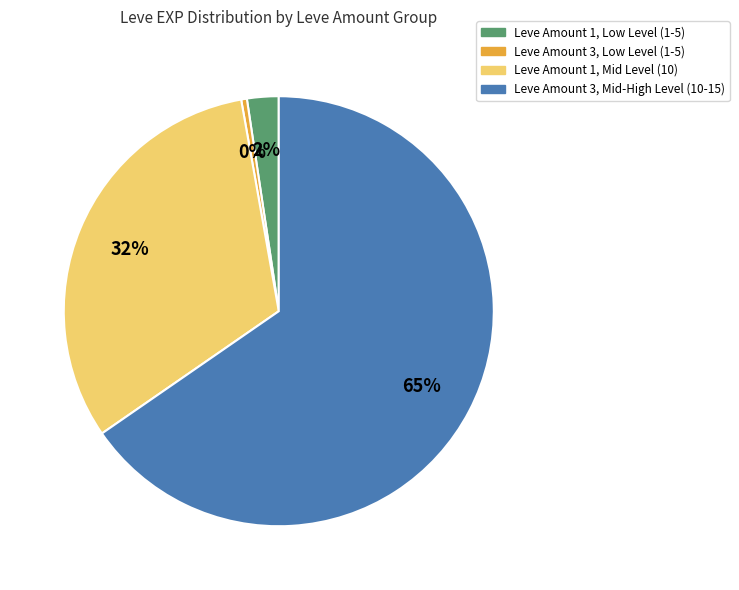

Count the number of slices in the pie.

4